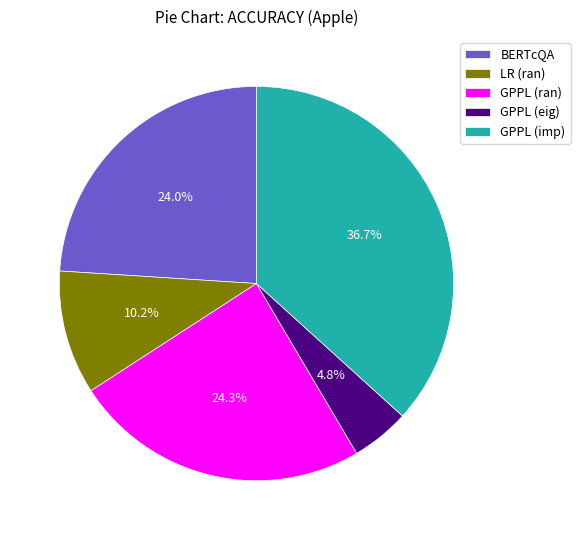

What percentage do GPPL (imp) and BERTcQA together represent?

60.7%